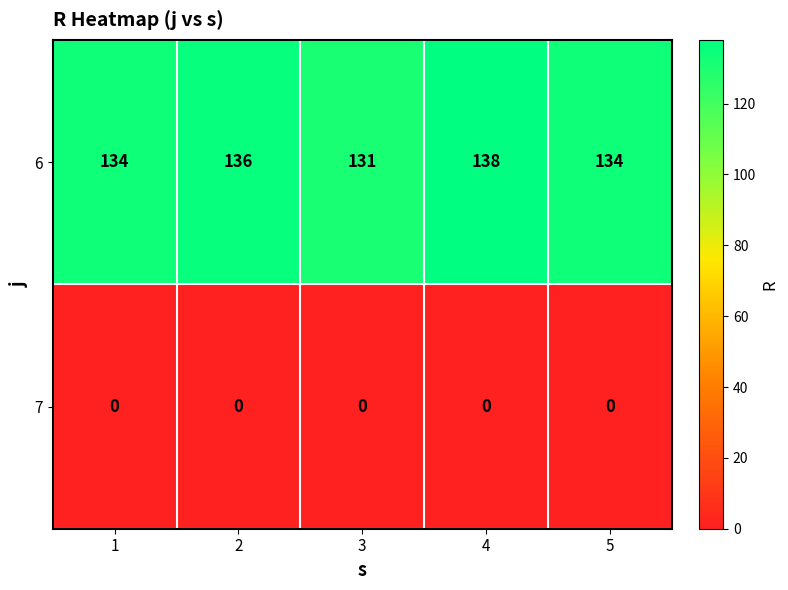

What is the total value across all series at 2?

136